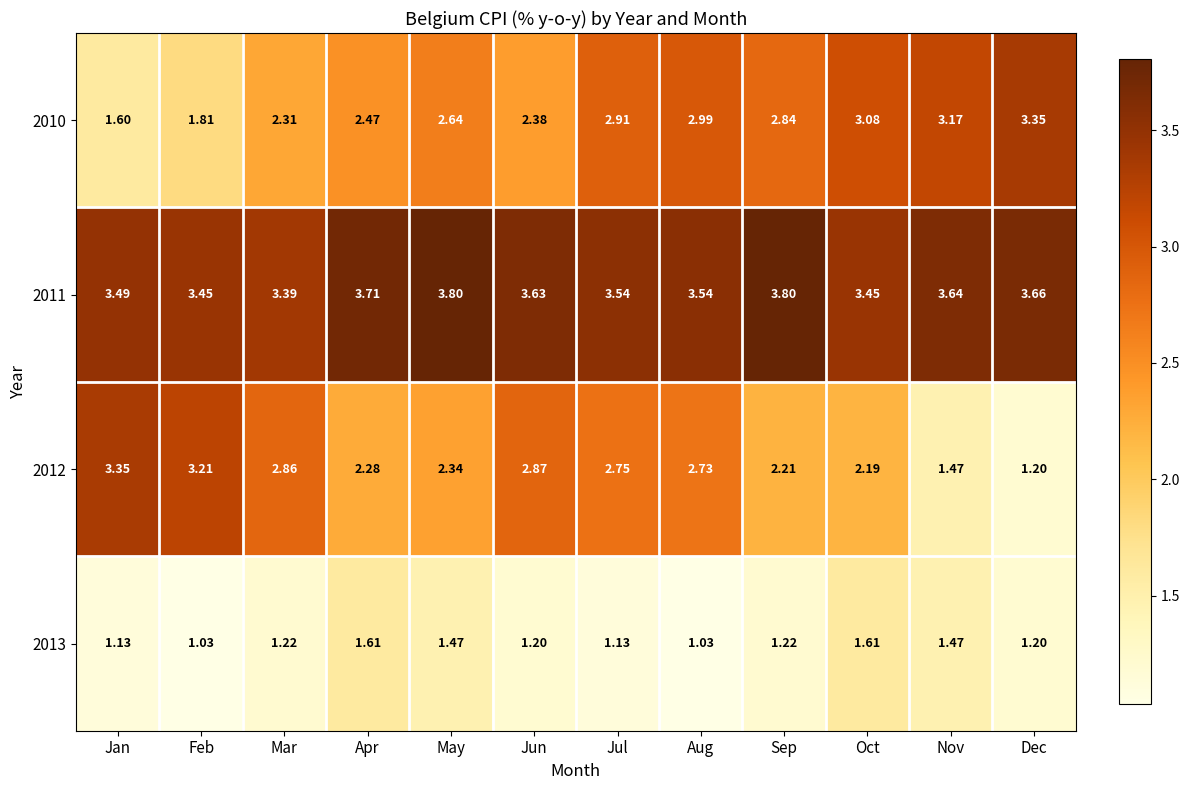

List the labels in order of 2010 value, largest first.

Dec, Nov, Oct, Aug, Jul, Sep, May, Apr, Jun, Mar, Feb, Jan